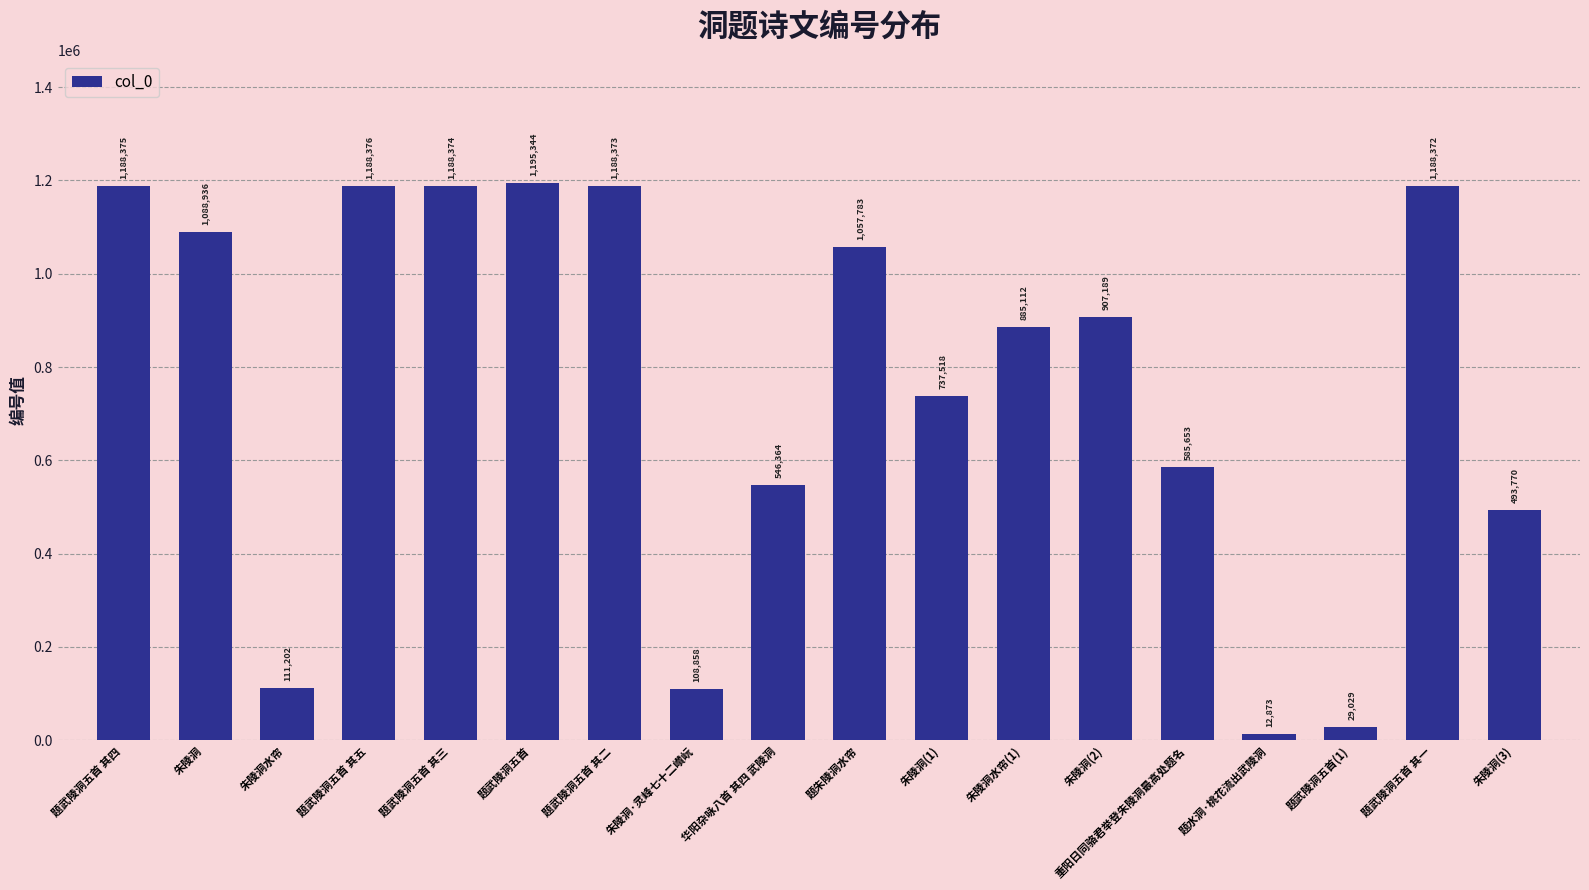

Rank the categories by value from highest to lowest.

题武陵洞五首, 题武陵洞五首 其五, 题武陵洞五首 其四, 题武陵洞五首 其三, 题武陵洞五首 其二, 题武陵洞五首 其一, 朱陵洞, 题朱陵洞水帘, 朱陵洞(2), 朱陵洞水帘(1), 朱陵洞(1), 重阳日同骆君举登朱陵洞最高处题名, 华阳杂咏八首 其四 武陵洞, 朱陵洞(3), 朱陵洞水帘, 朱陵洞·灵峰七十二巑岏, 题武陵洞五首(1), 题水洞·桃花流出武陵洞